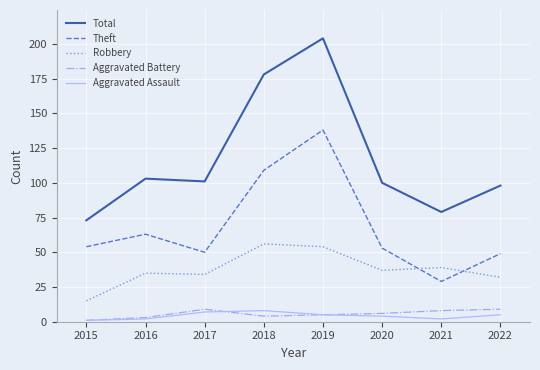

Which series ends up on top after the final intersection of Theft and Robbery?

Theft